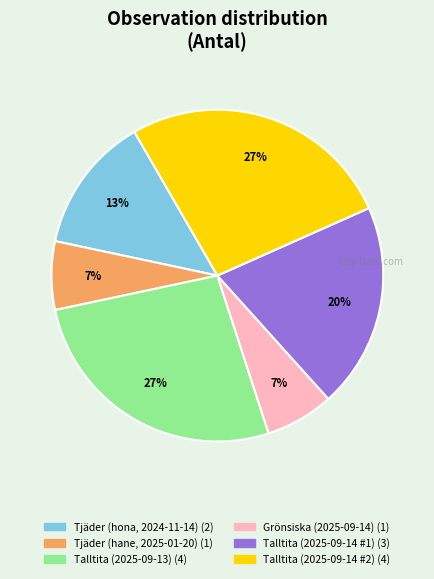

Is it true that Talltita (2025-09-13) is 35% of the pie?

False